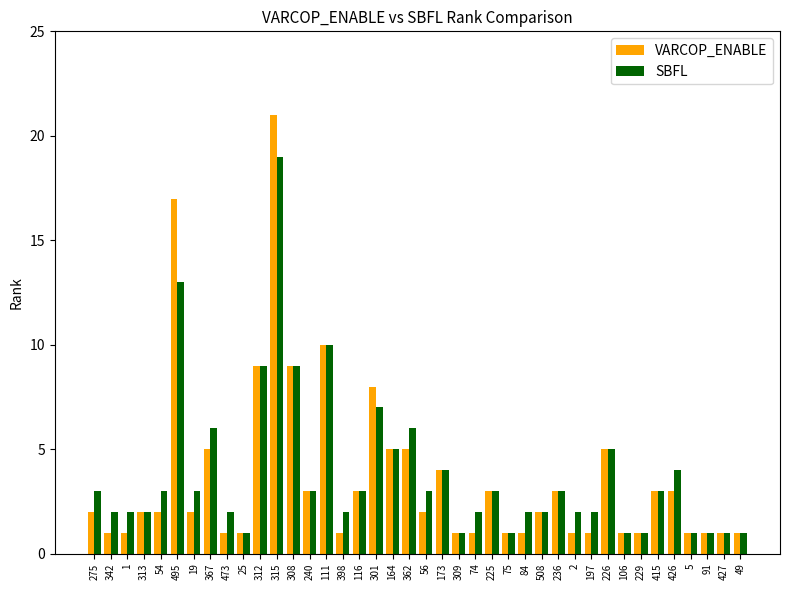

What is the label of the 14th bar from the right?

84